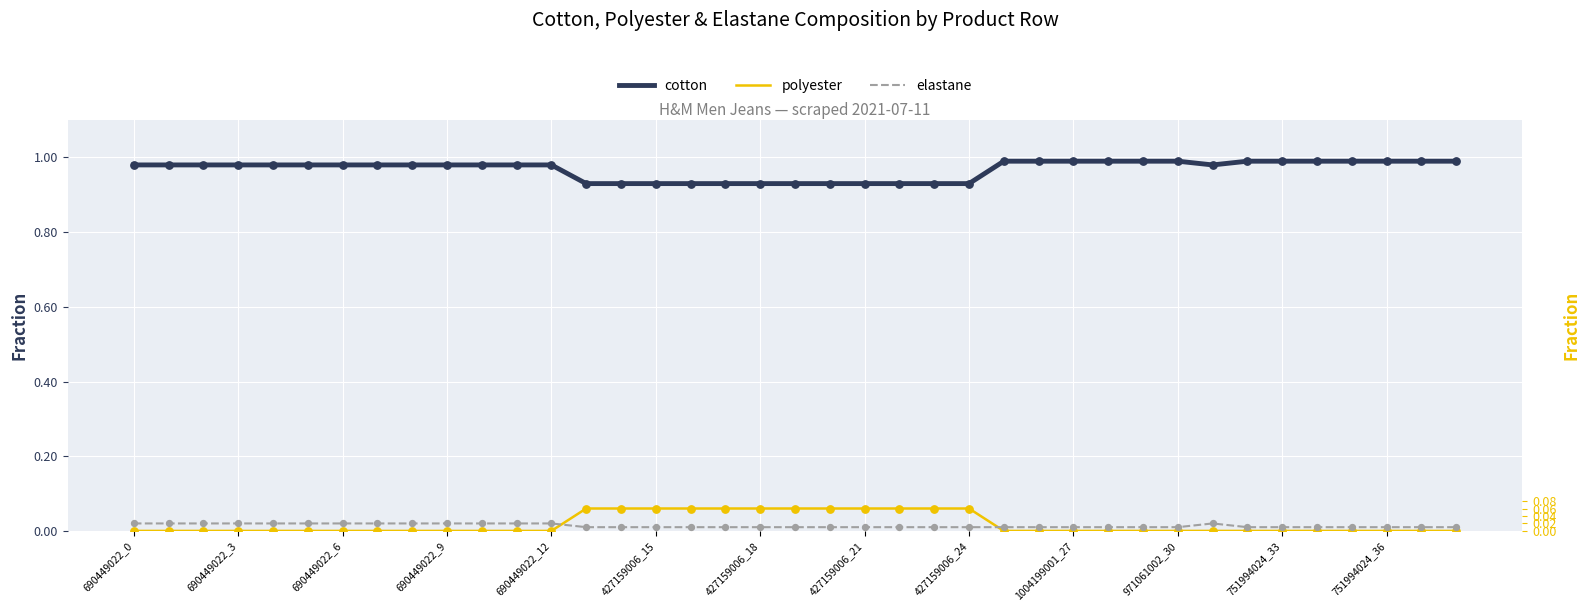

Which series reaches the minimum Y coordinate?

polyester